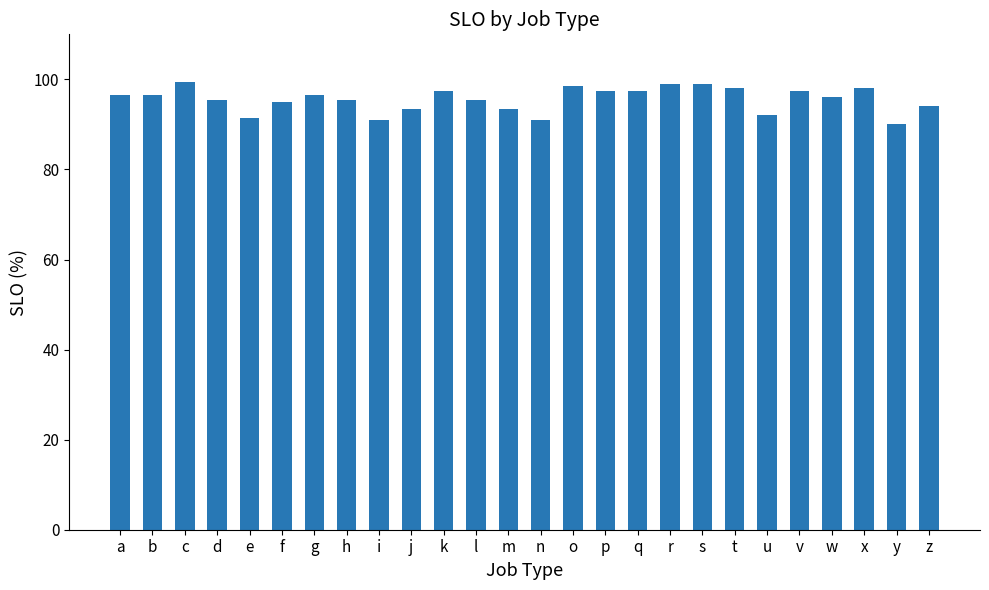

Between m and y, which is larger?

m